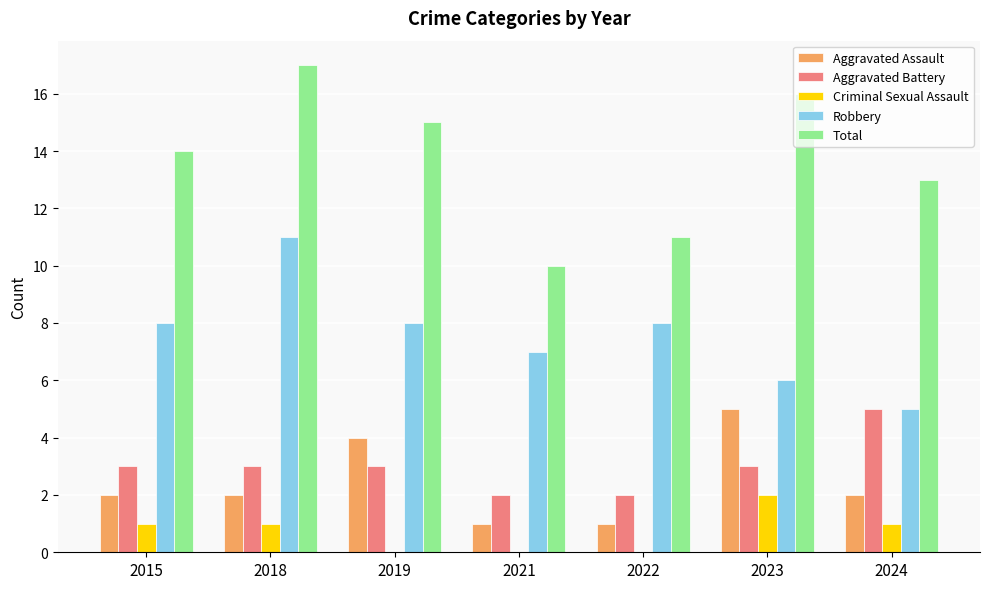

Count the number of data series in this chart.

5